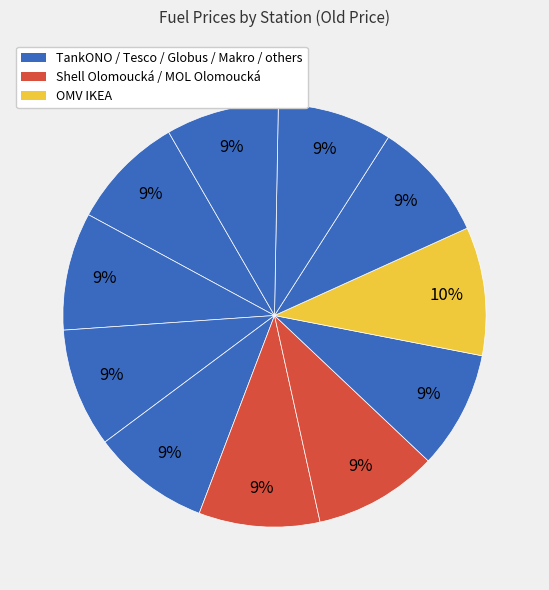

How many slices are in this pie chart?

11